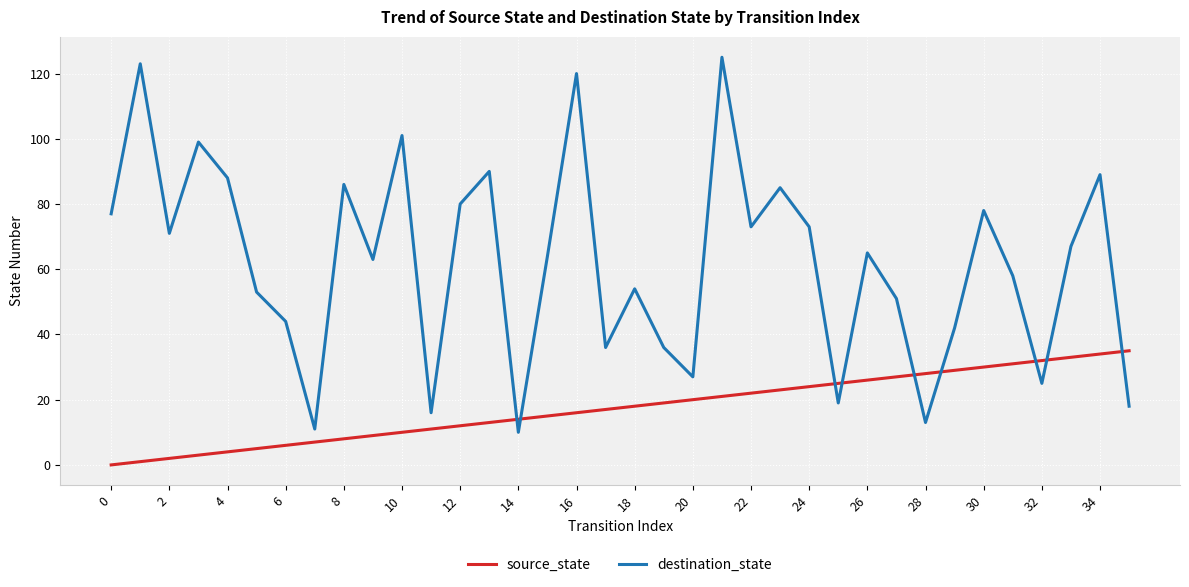

List the series in order of their peak value, highest first.

destination_state, source_state